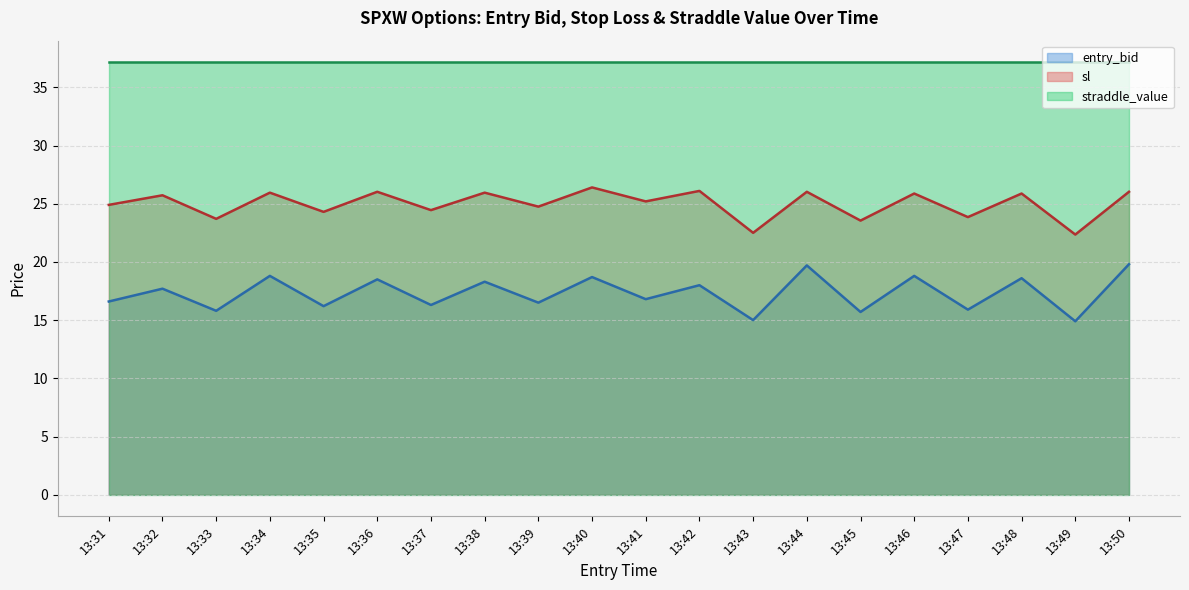

What is the label of the 29th point from the right?

13:42